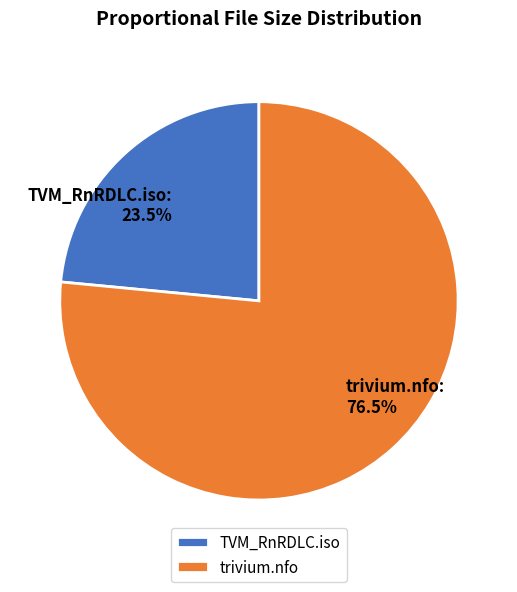

Does any single category account for the majority?

Yes